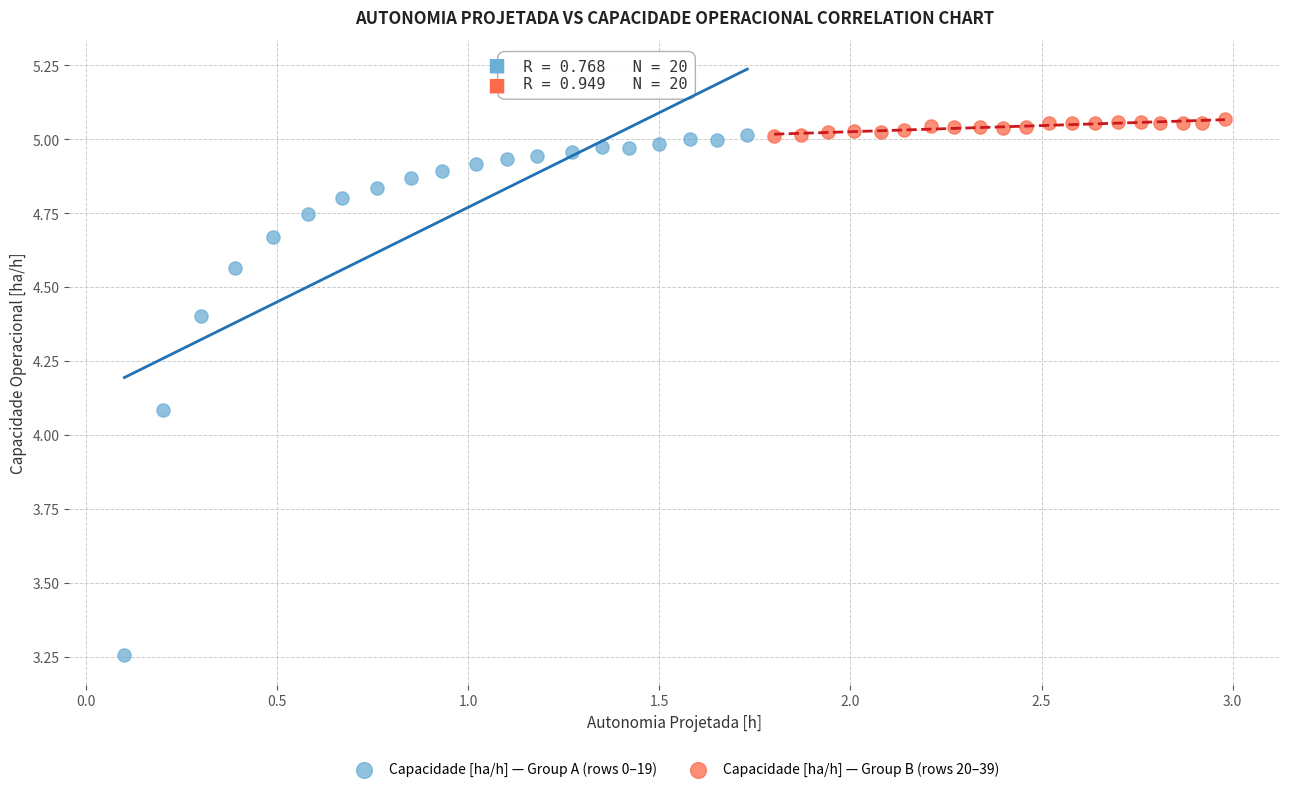

Which series contains the lowest Y value?

Capacidade [ha/h] — Group A (rows 0–19)